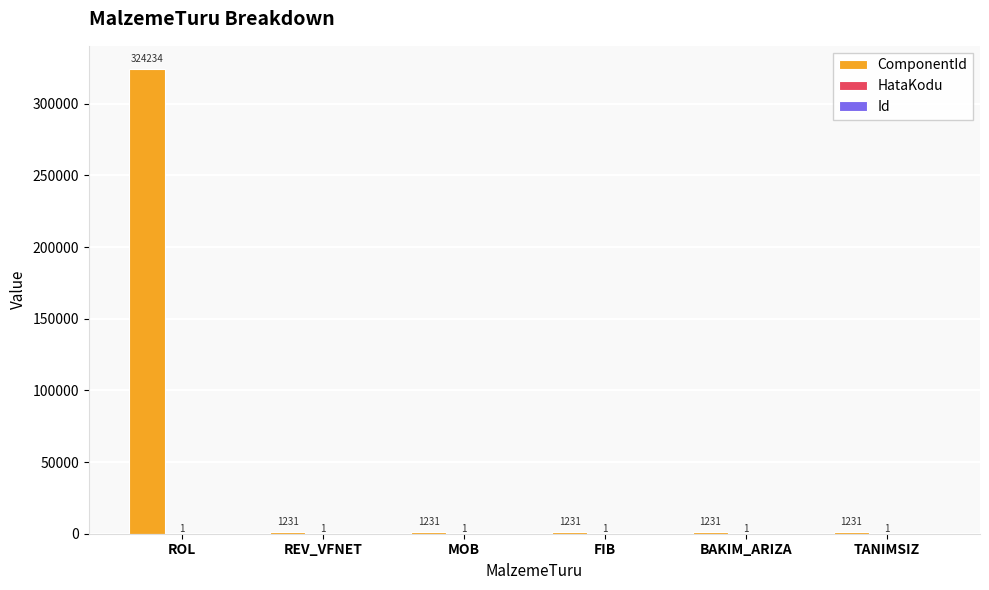

At which category is the sum across all series the highest?

ROL